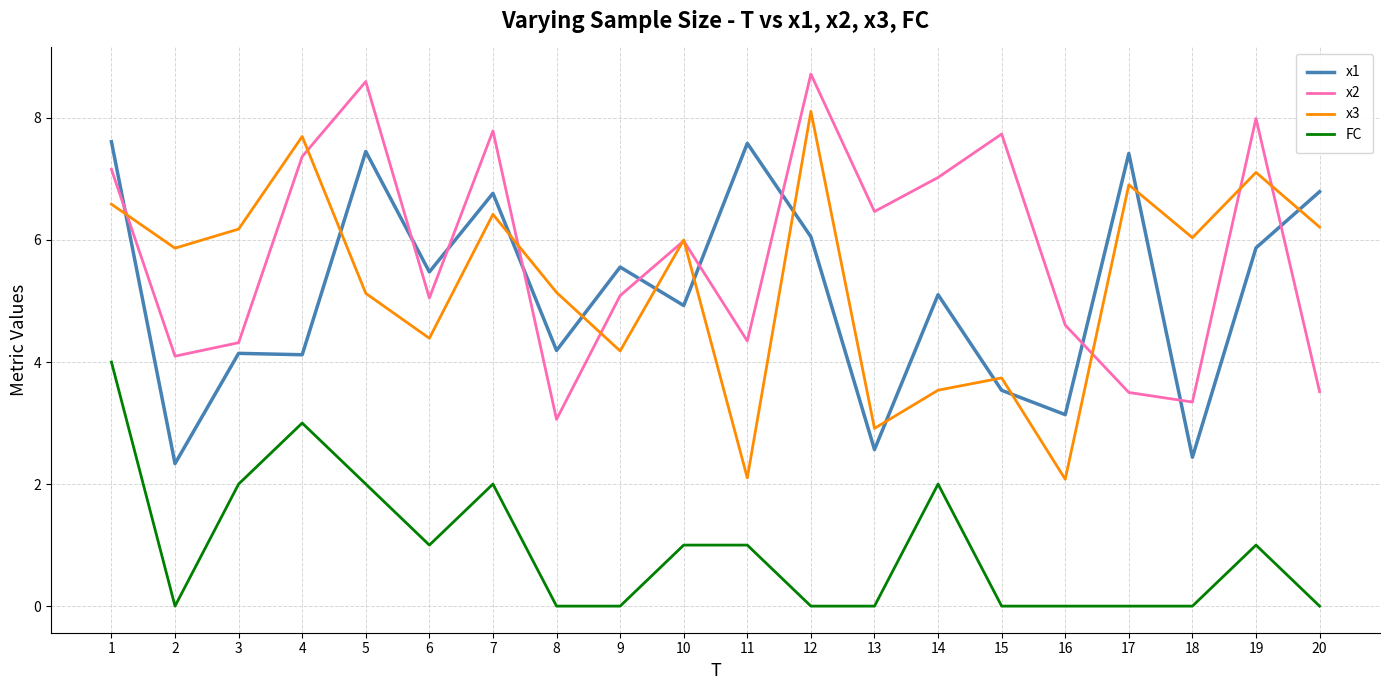

What is the total value across all series at 18?

11.8